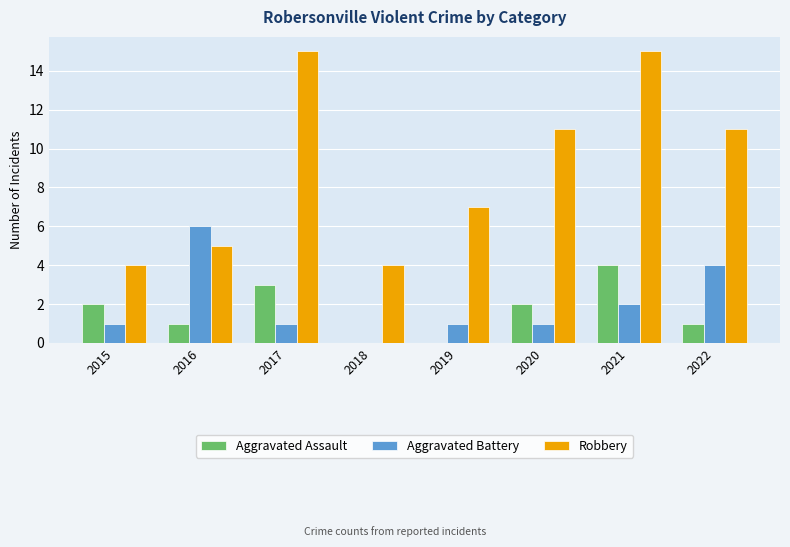

Between 2017 and 2022, which series saw the biggest shift?

Robbery